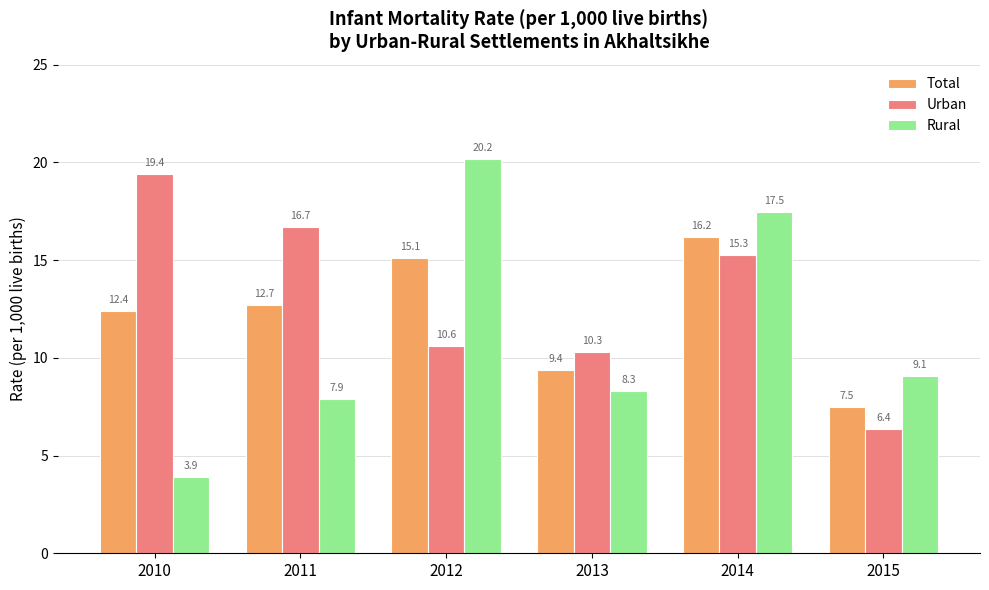

What is the difference between the highest and lowest values at 2011?

8.8